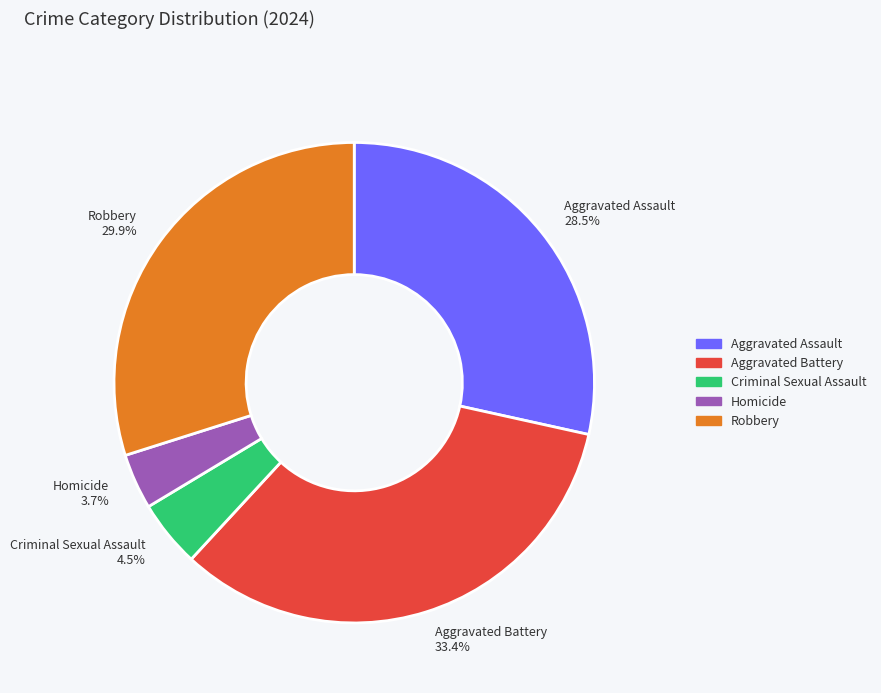

Combined, what portion of the pie is Homicide and Aggravated Battery?

37.1%